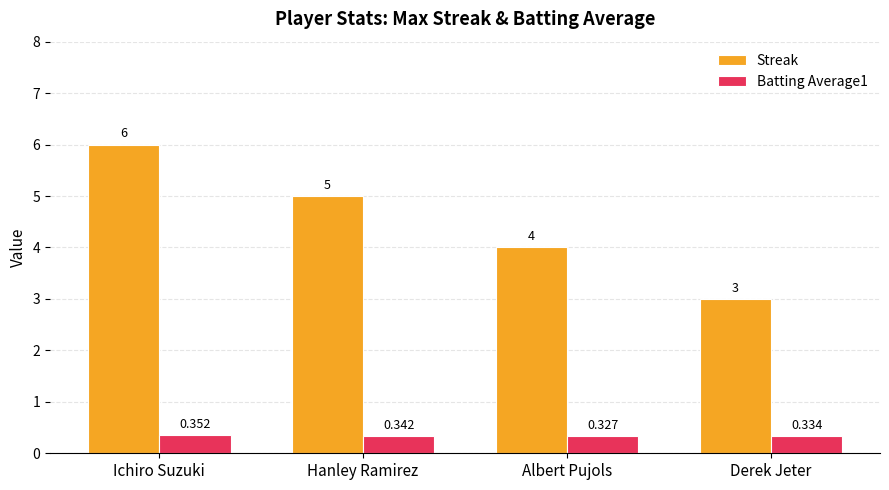

What is the difference between the Streak values at Albert Pujols and Derek Jeter?

1.0